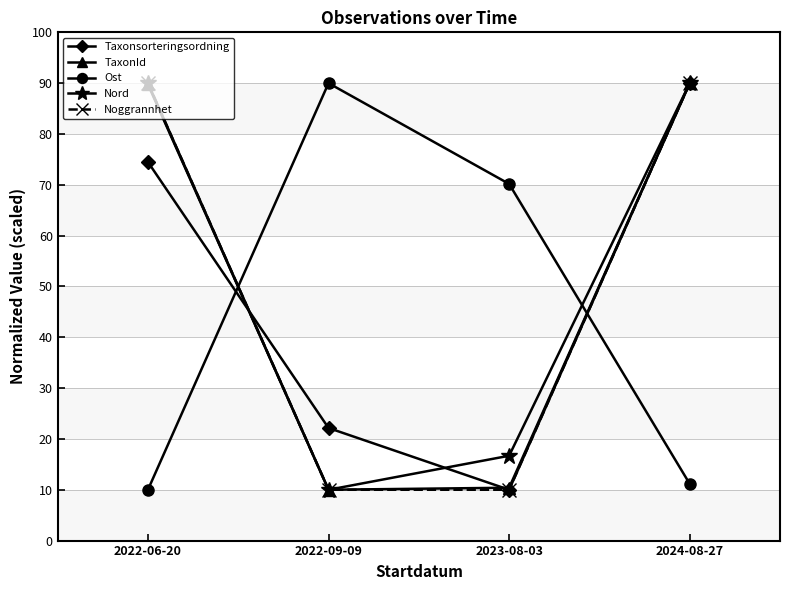

What is the difference between the Nord values at 2022-09-09 and 2024-08-27?

80.0